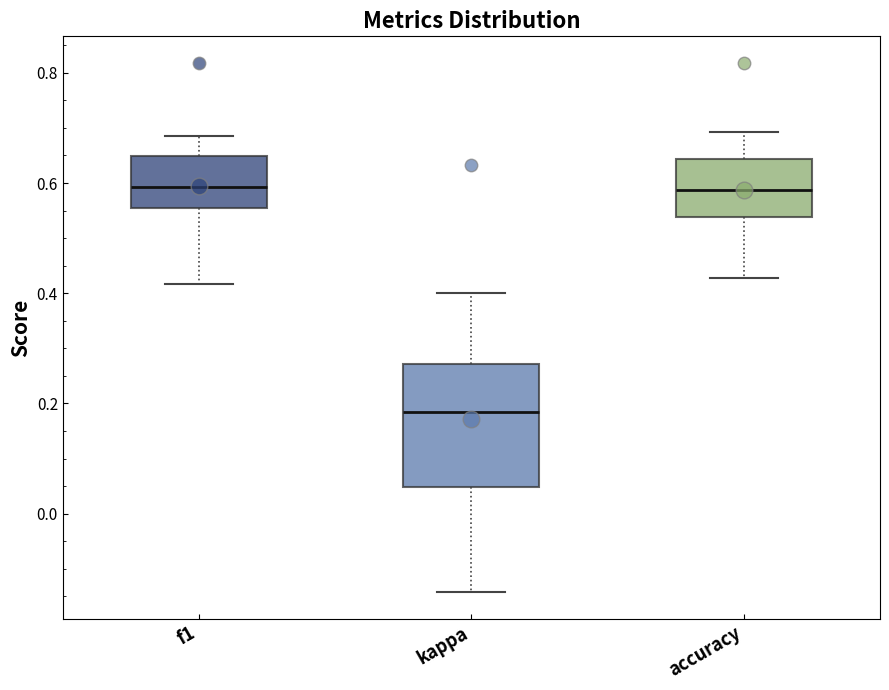

Where is the lower edge of the box for accuracy on the y-axis? The values are not printed on the chart, so give them approximately, as read against the axis.

0.54